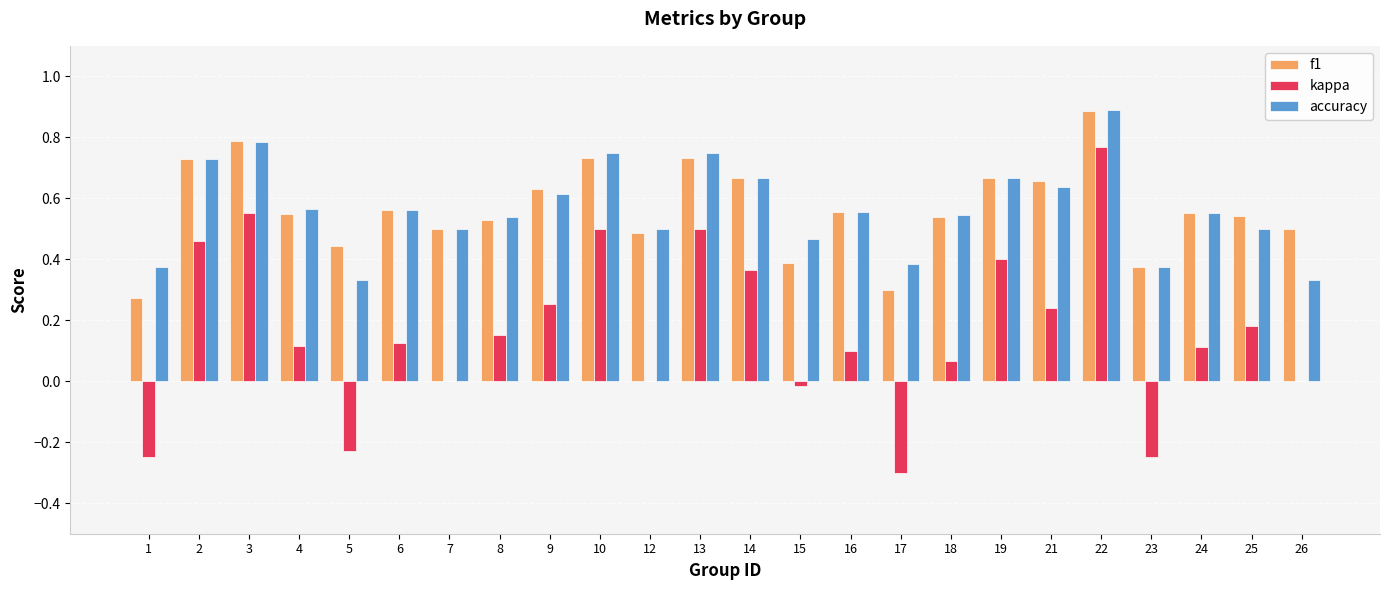

At which category is the sum across all series the highest?

22